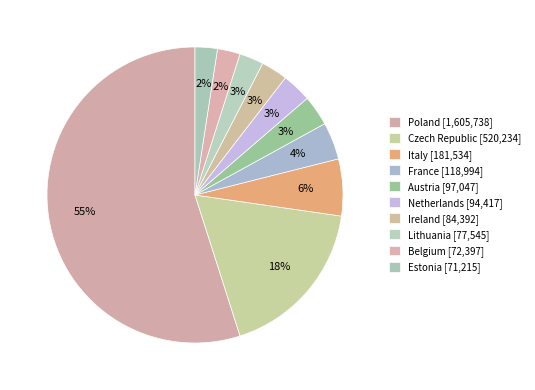

Combined, do Austria and Ireland account for over 50%?

No